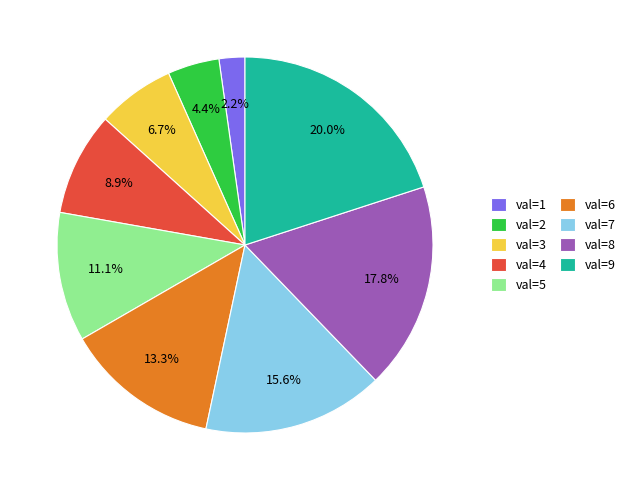

Rank the categories by value from lowest to highest.

val=1, val=2, val=3, val=4, val=5, val=6, val=7, val=8, val=9